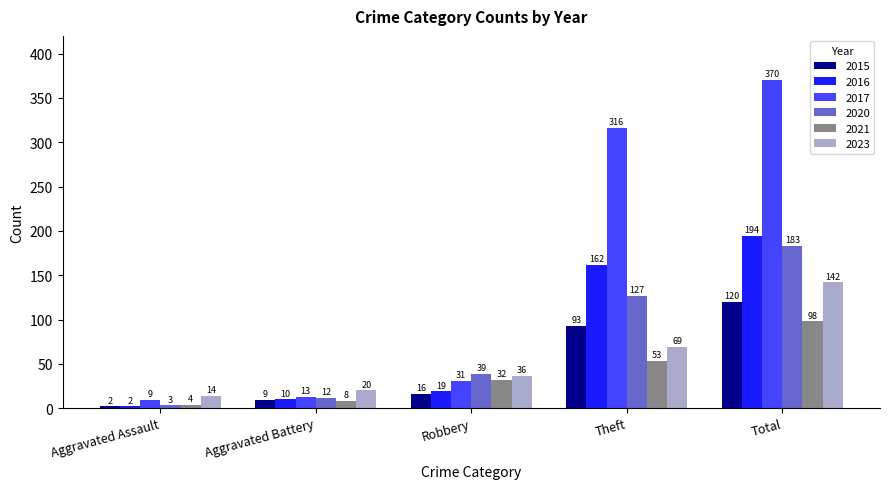

Are the bars grouped side by side (vs. stacked)?

Yes